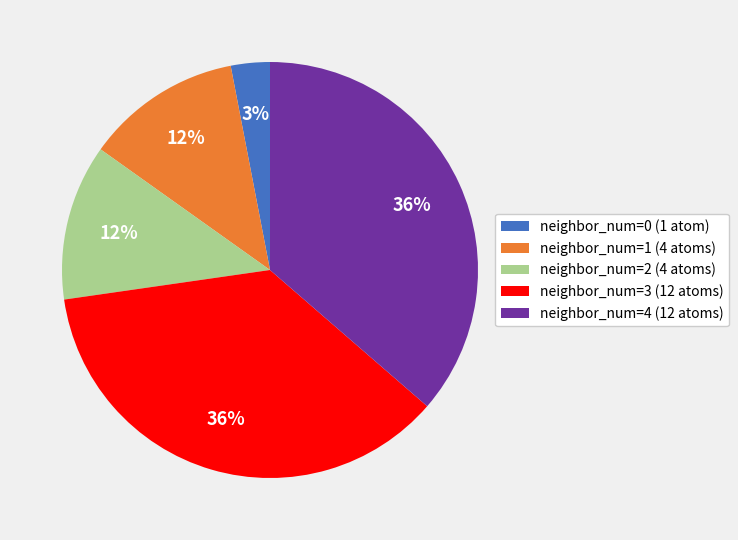

Which category has the smallest portion of the pie?

neighbor_num=0